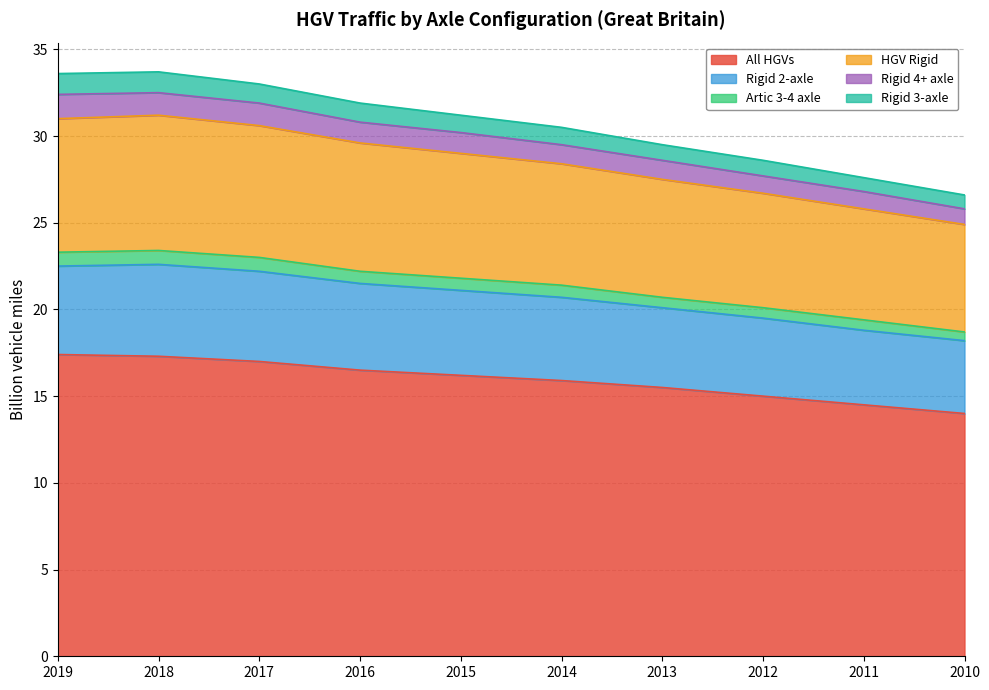

True or false: Rigid 2-axle has more than 0 points higher than both neighbors.

True